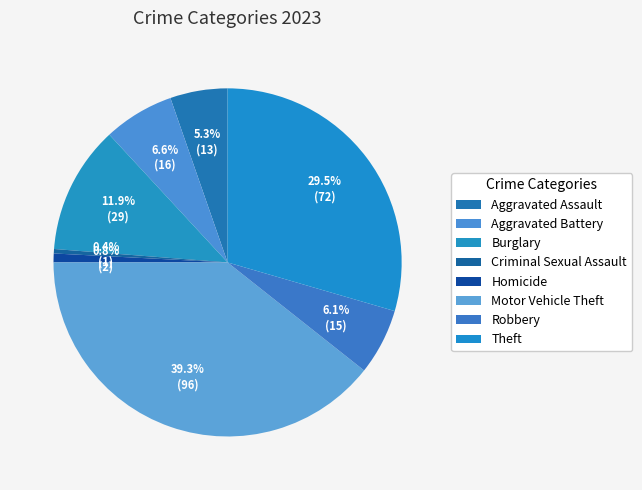

Is the sum of Burglary and Motor Vehicle Theft greater than half?

Yes